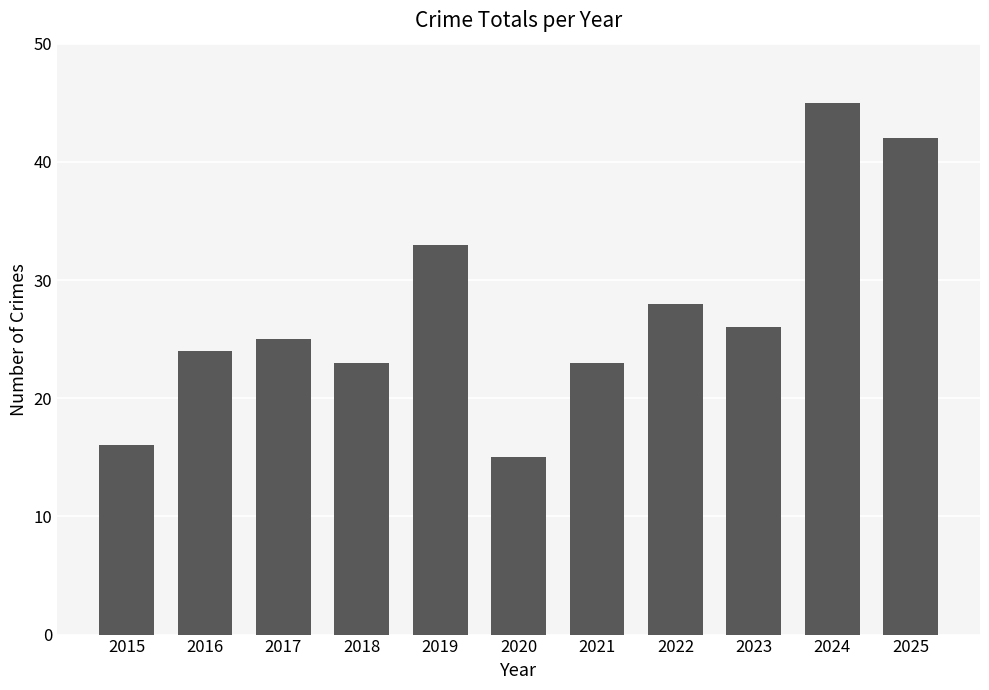

What is the difference between the values at 2025 and 2022?

14